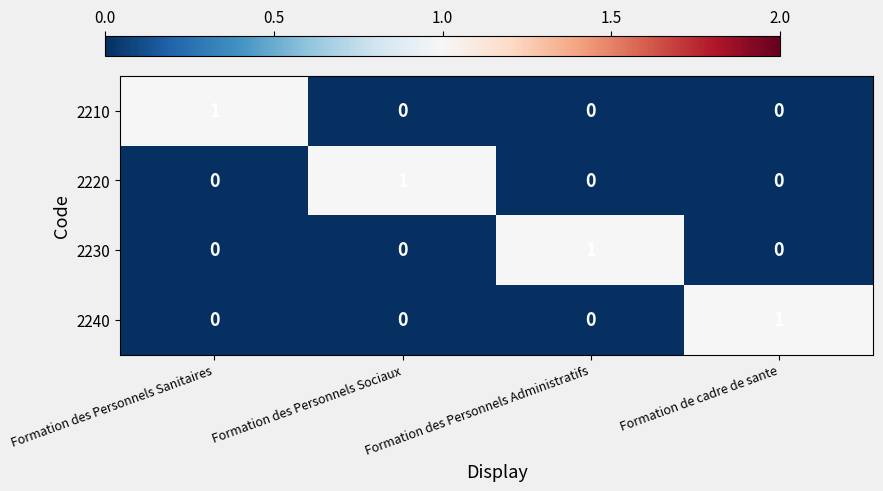

The value of 2210 at Formation des Personnels Sanitaires is 1. True or false?

True